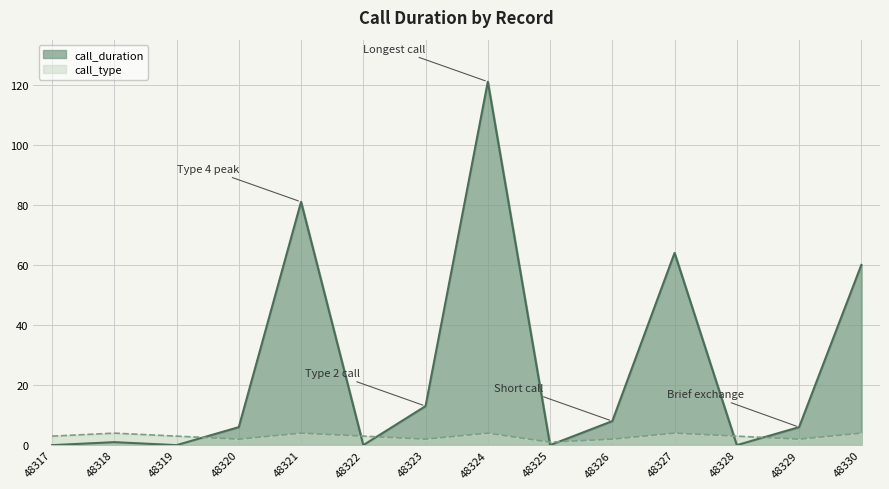

How many lines are shown in the chart?

2